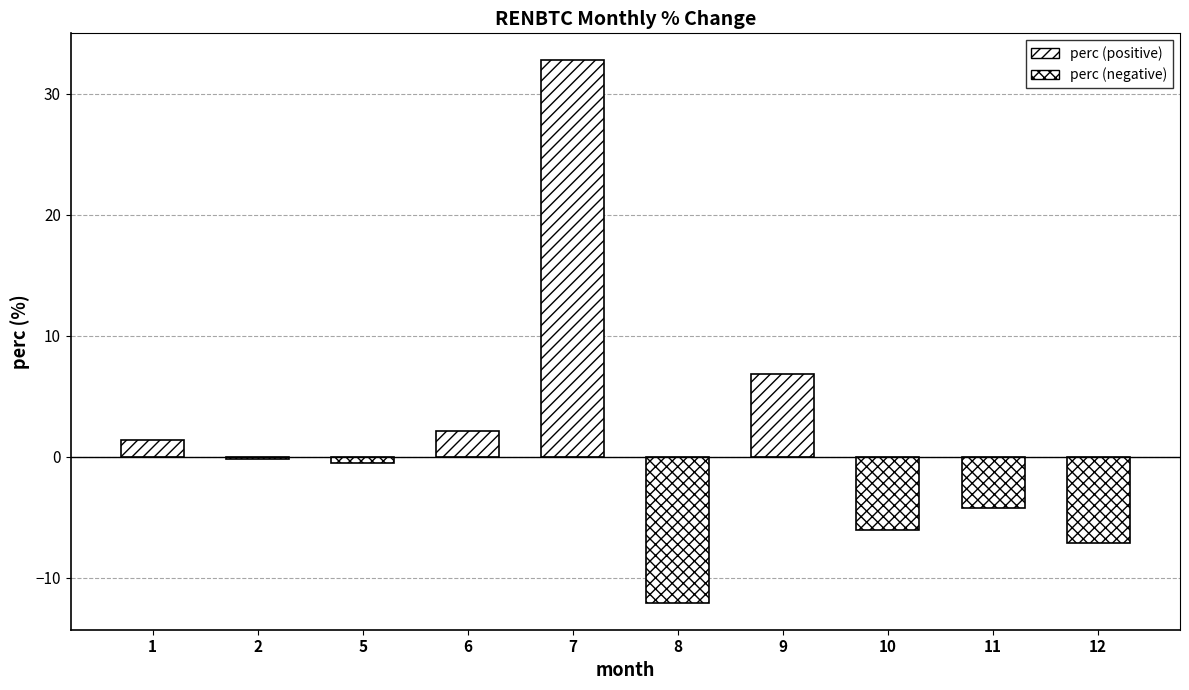

What is the difference between the values at 2 and 1?

1.6